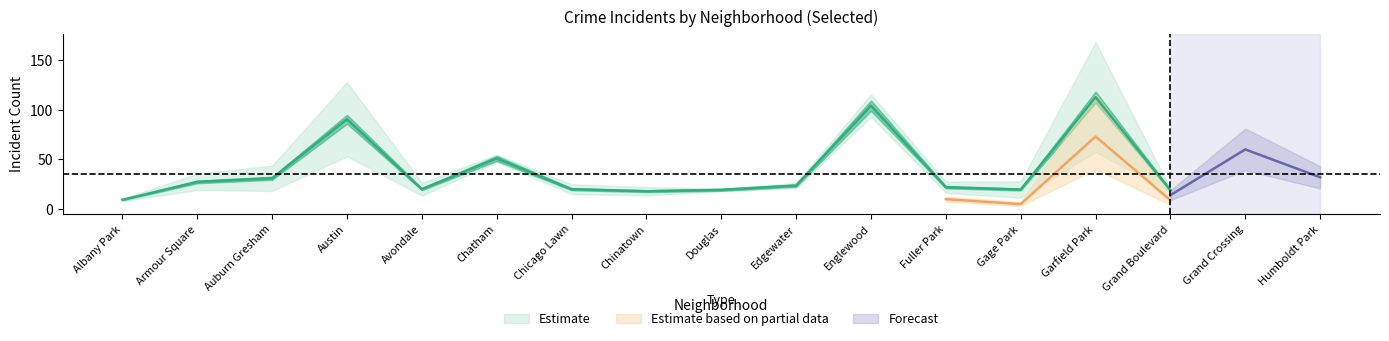

Is it true that 2019 equals 53 at Armour Square?

False